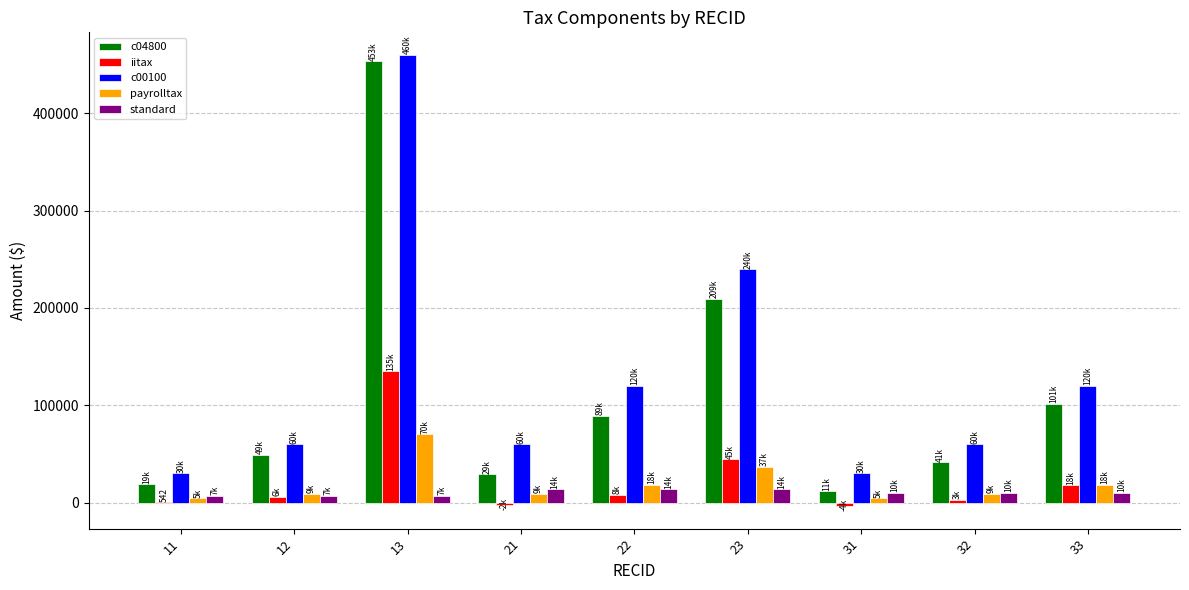

What is the greatest value displayed?

460000.0